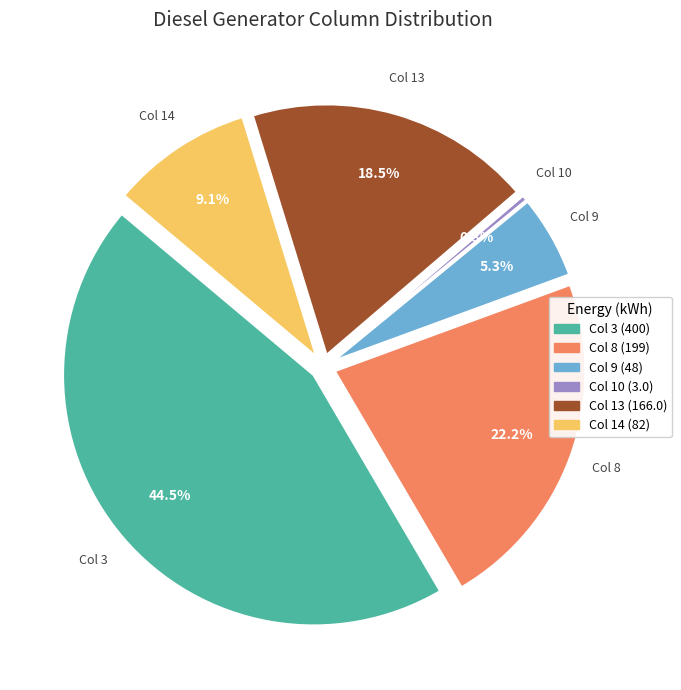

To the nearest percent, what is the average slice percentage?

17%